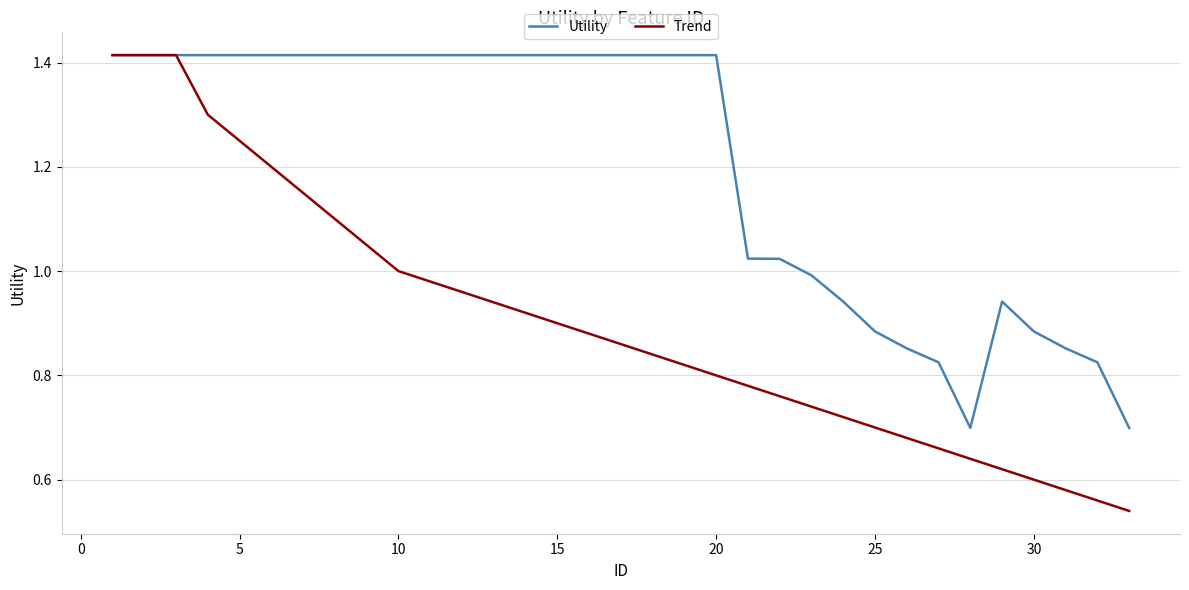

Rank the series by their average value, from lowest to highest.

Trend, Utility